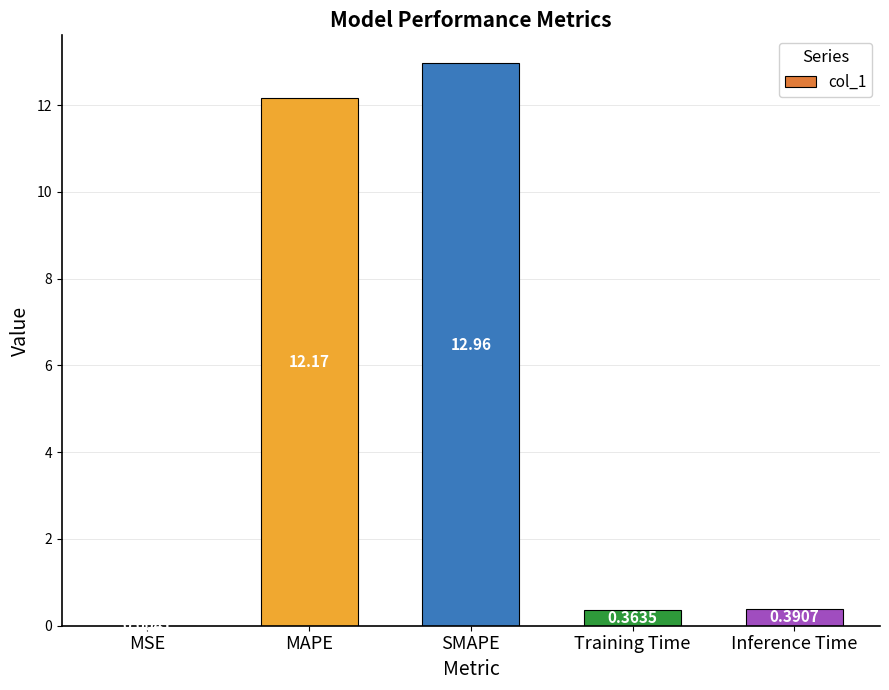

What is the change in value from SMAPE to Inference Time?

-12.6